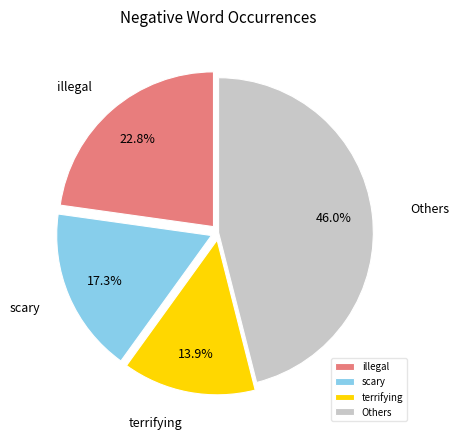

What is the largest slice in the pie chart?

Others